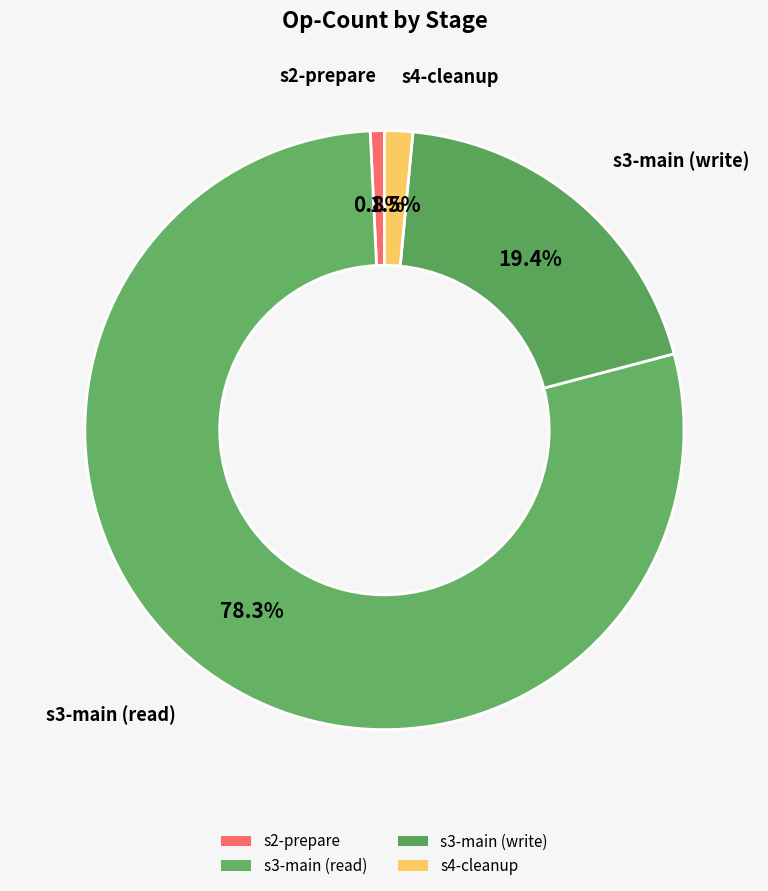

How many slices are in this pie chart?

4